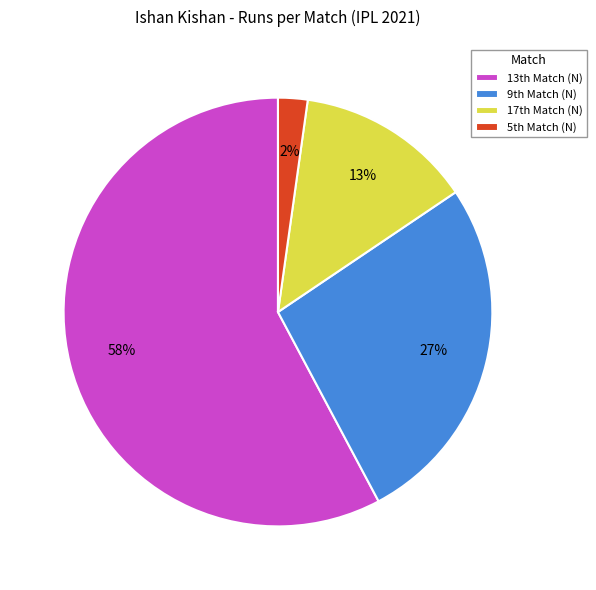

Rank the categories by value from highest to lowest.

13th Match (N), 9th Match (N), 17th Match (N), 5th Match (N)